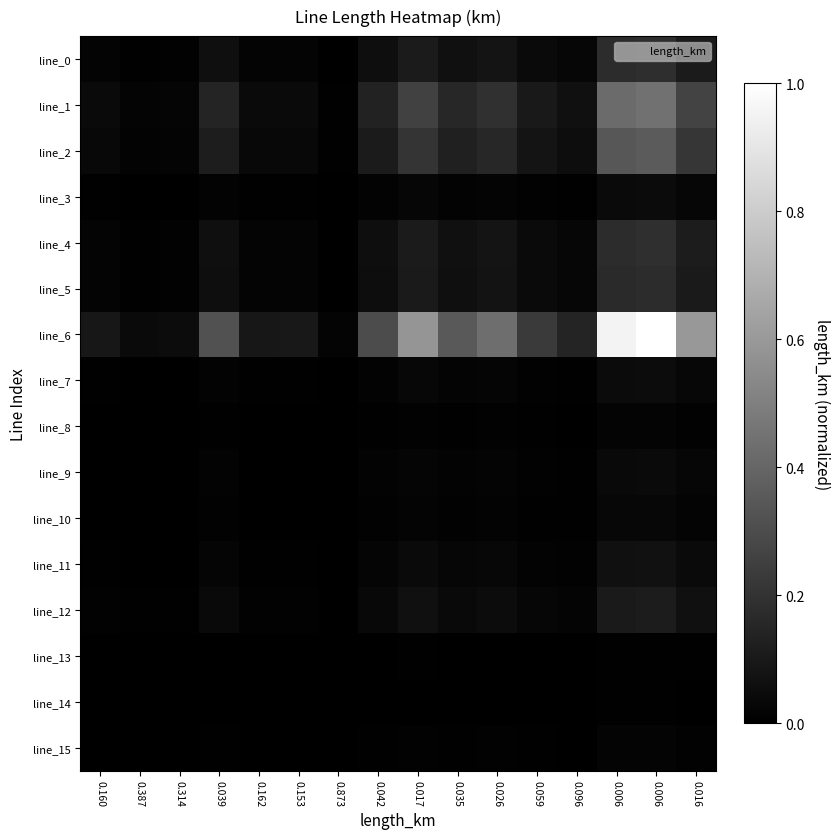

Between 0.160 and 0.026, which is larger?

0.026